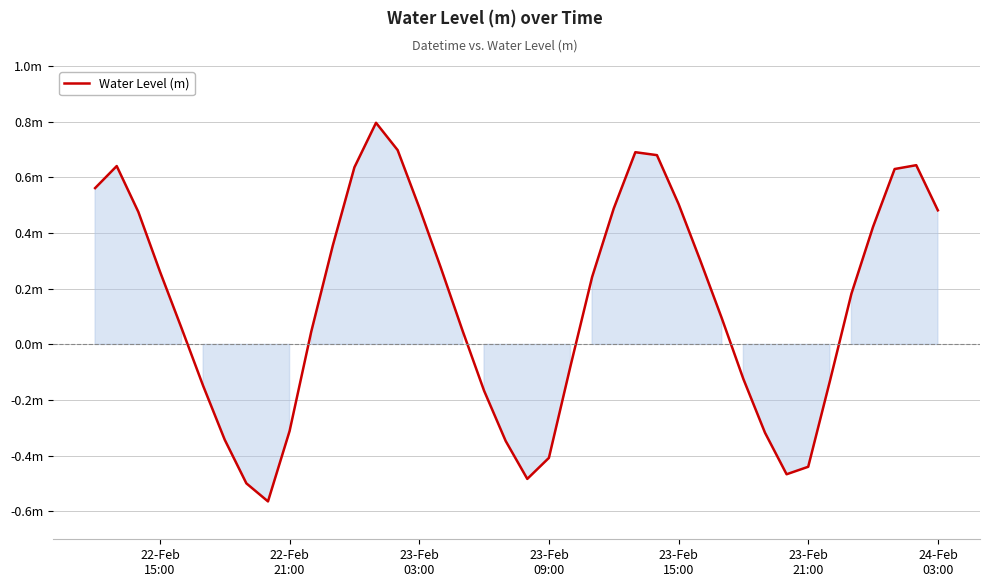

Does the chart display data point markers on the line(s)?

No